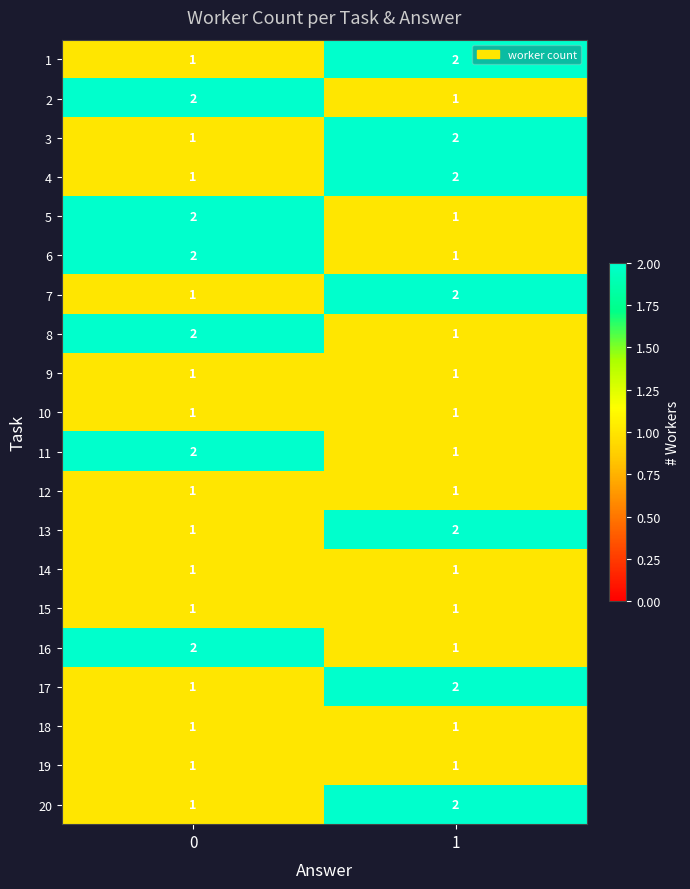

What is the total value across all series at 1?

27